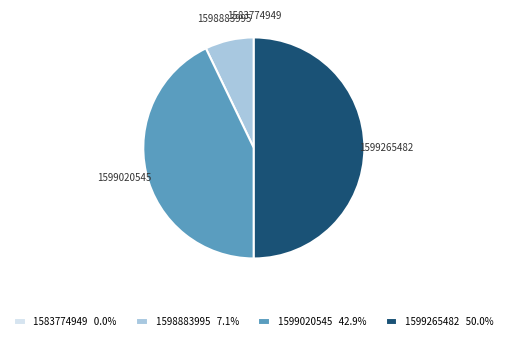

Approximately how many times larger is the value at 1599020545 compared to 1598883995?

6.0